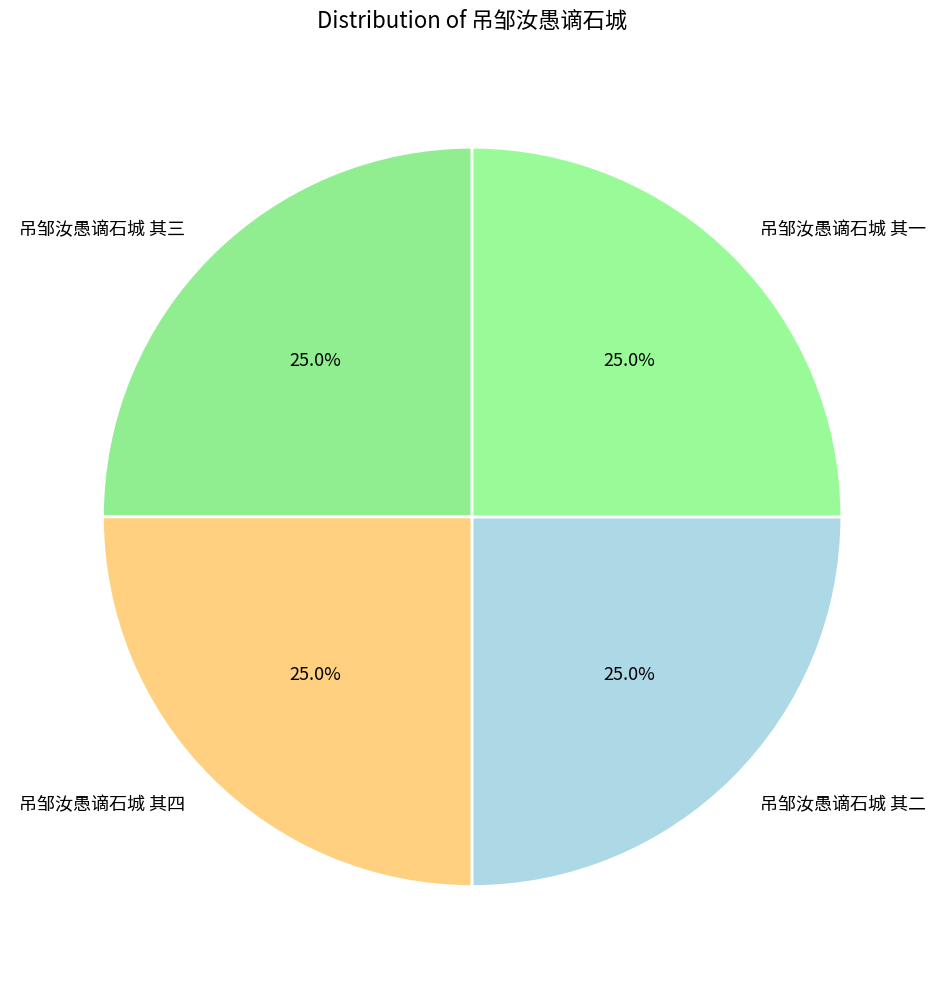

Count the number of slices in the pie.

4